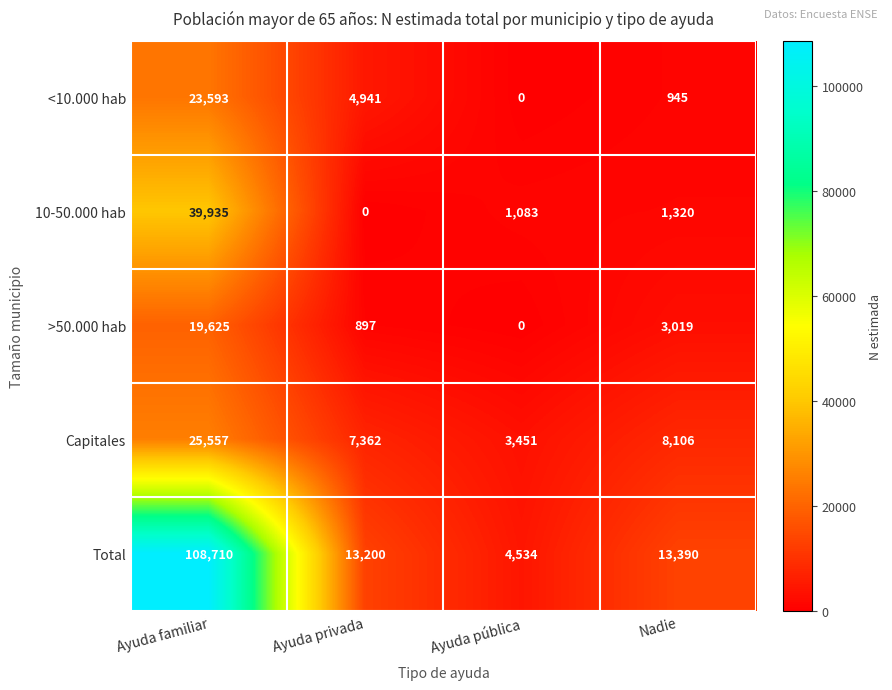

What is the approximate value of Capitales at Ayuda pública, to the nearest 10?

3450